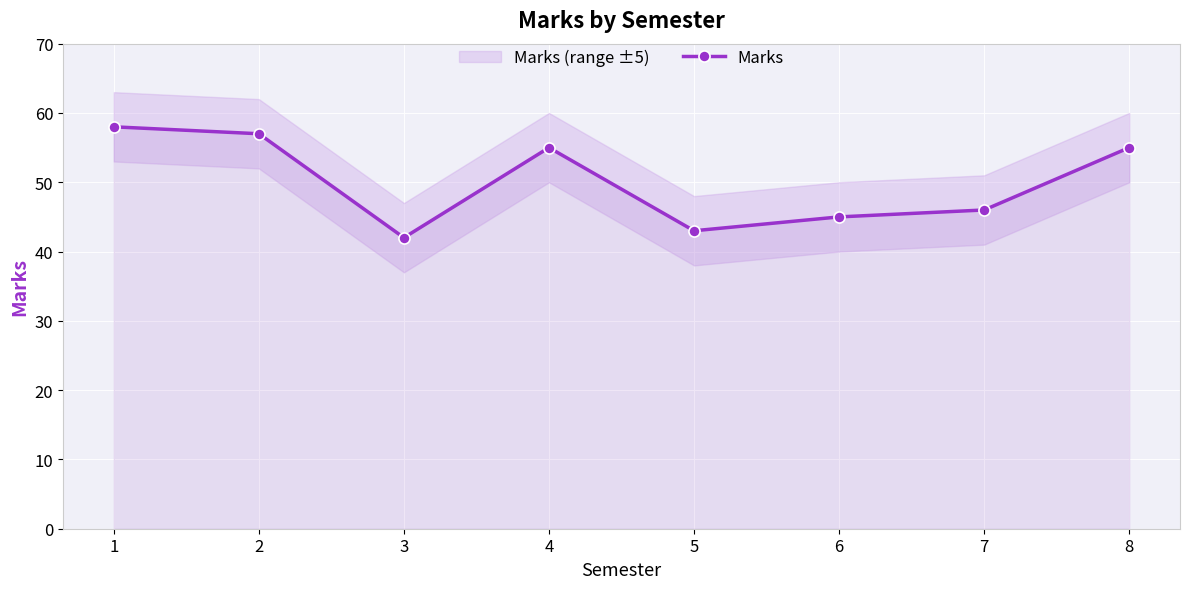

True or false: the data shows 76 at 2.

False